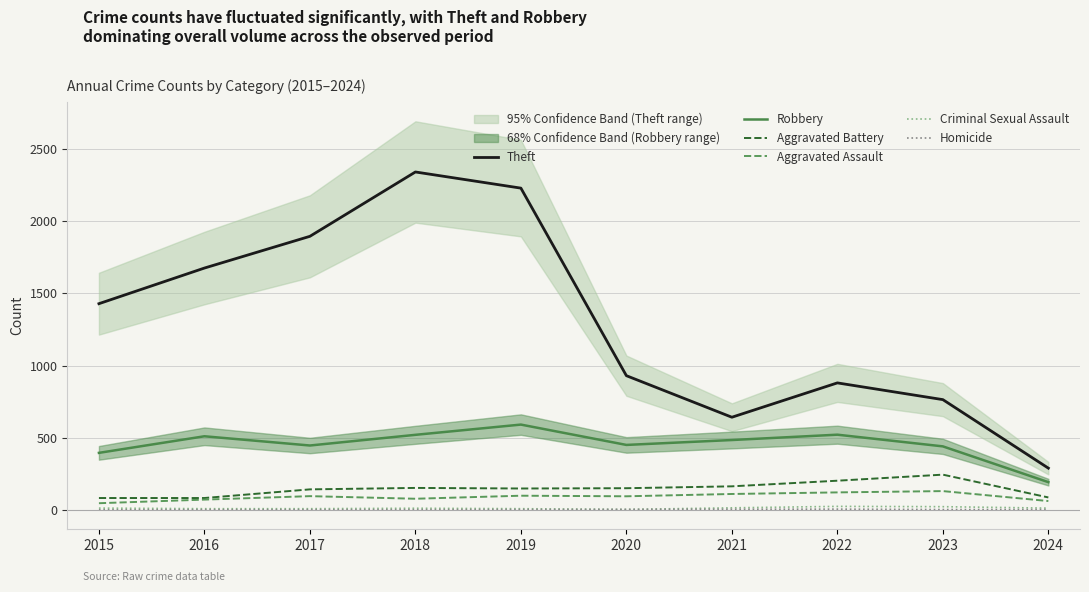

True or false: Criminal Sexual Assault and Aggravated Battery intersect in this chart.

False